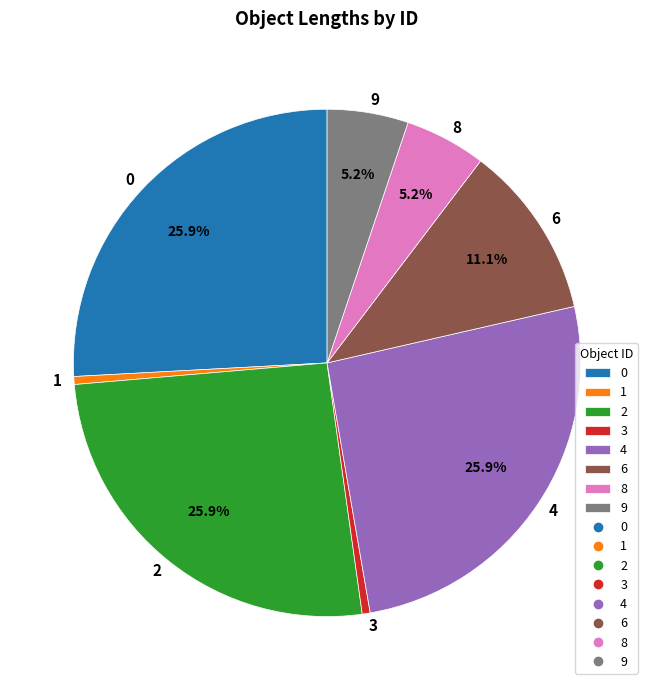

Do 1 and 9 together represent more than half of the pie?

No